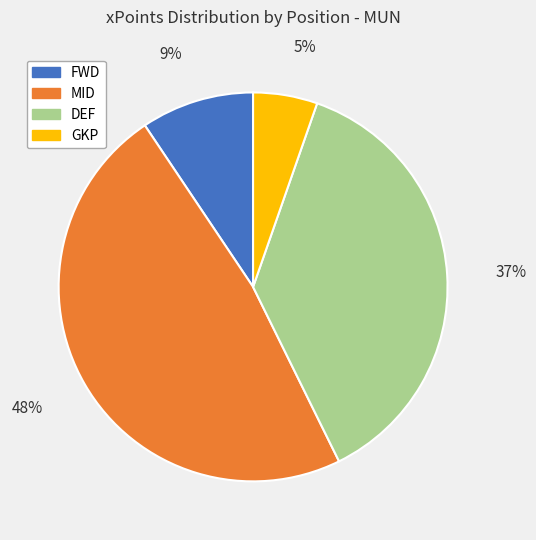

Which category has the smallest portion of the pie?

GKP